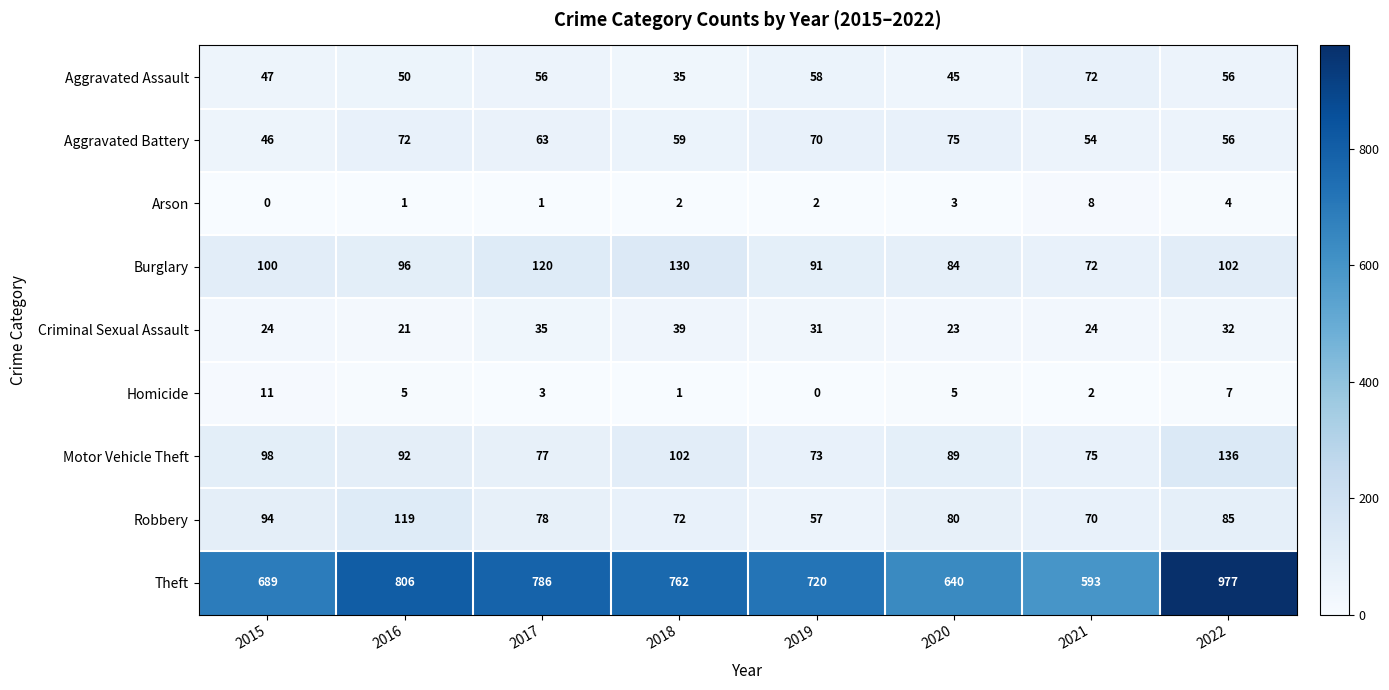

The Aggravated Assault series shows 35 at 2018. True or false?

True